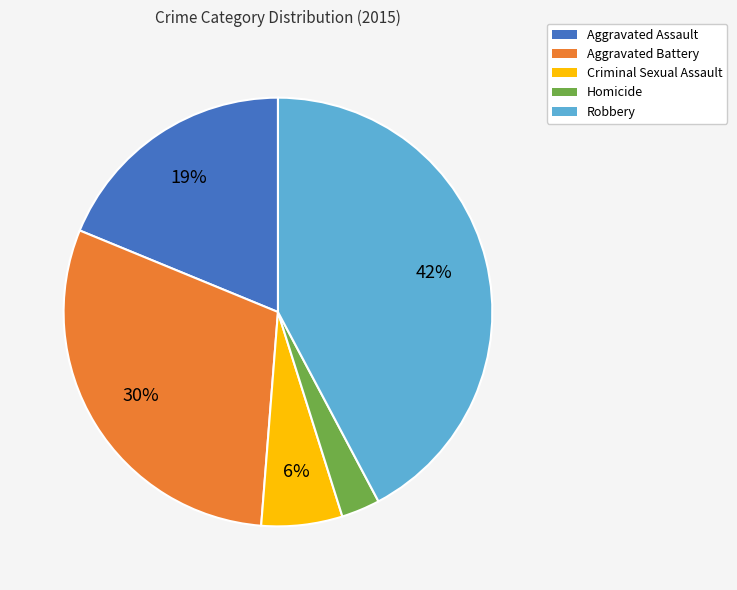

Is the sum of Aggravated Battery and Homicide greater than half?

No